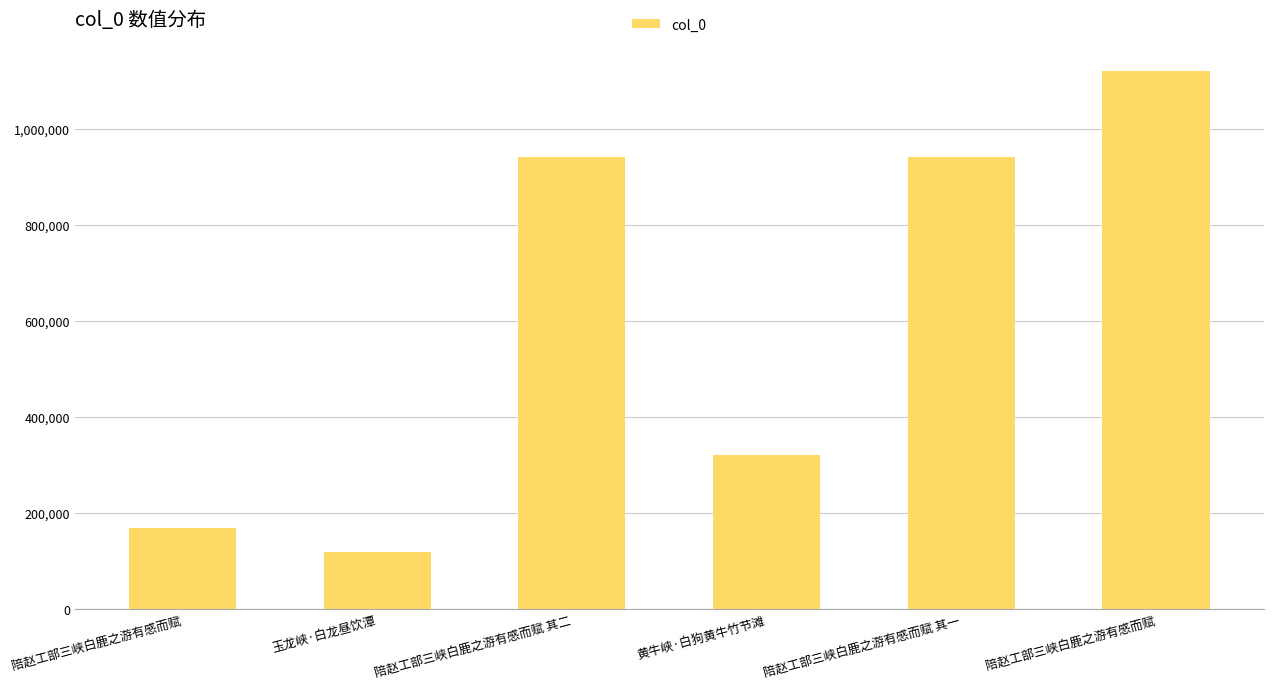

The value at 黄牛峡·白狗黄牛竹节滩 is 321762. True or false?

True